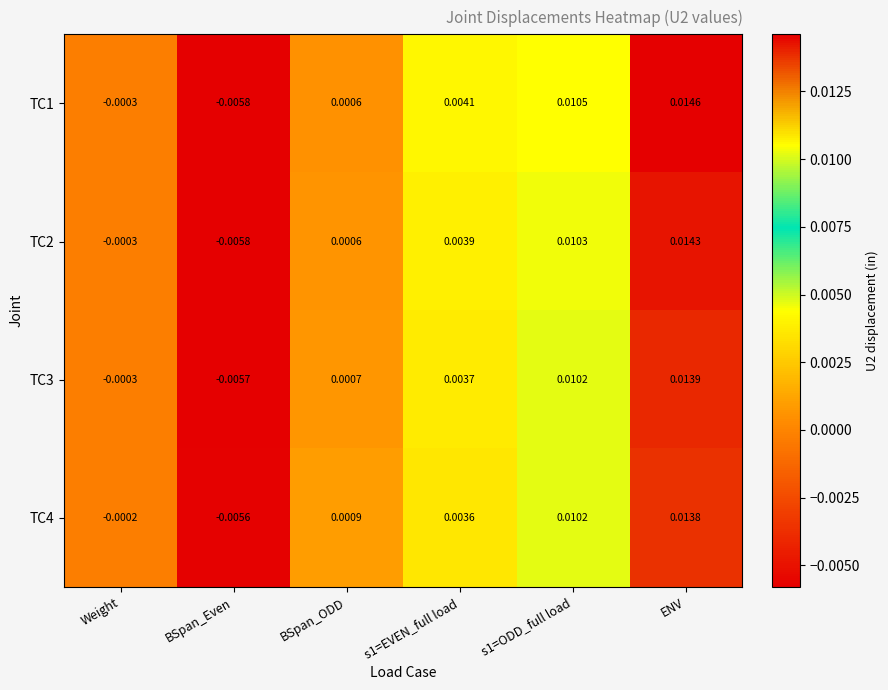

Which series changed the most between Weight and s1=ODD_full load?

TC1